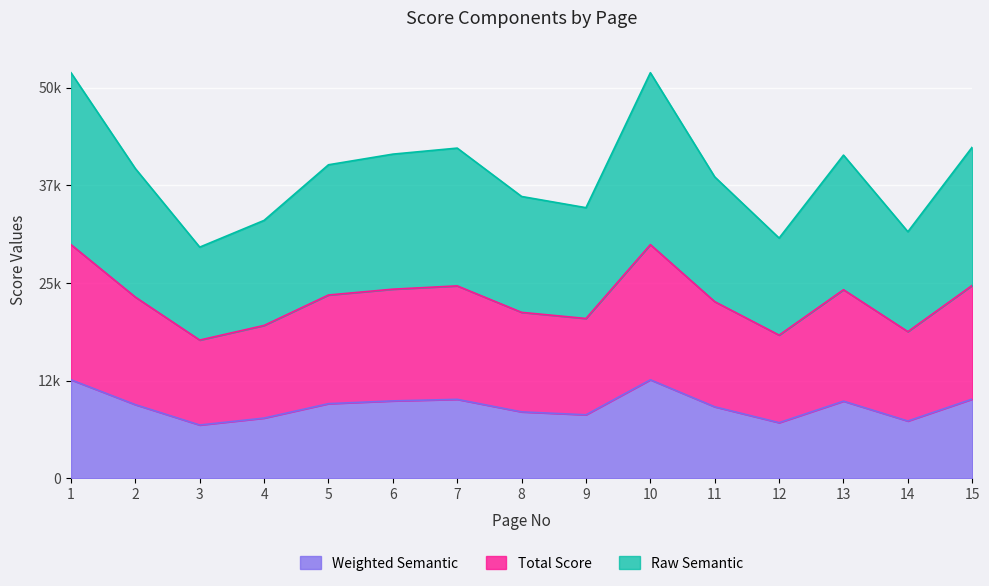

The value of Raw Semantic at 9 is 56812.3. True or false?

False